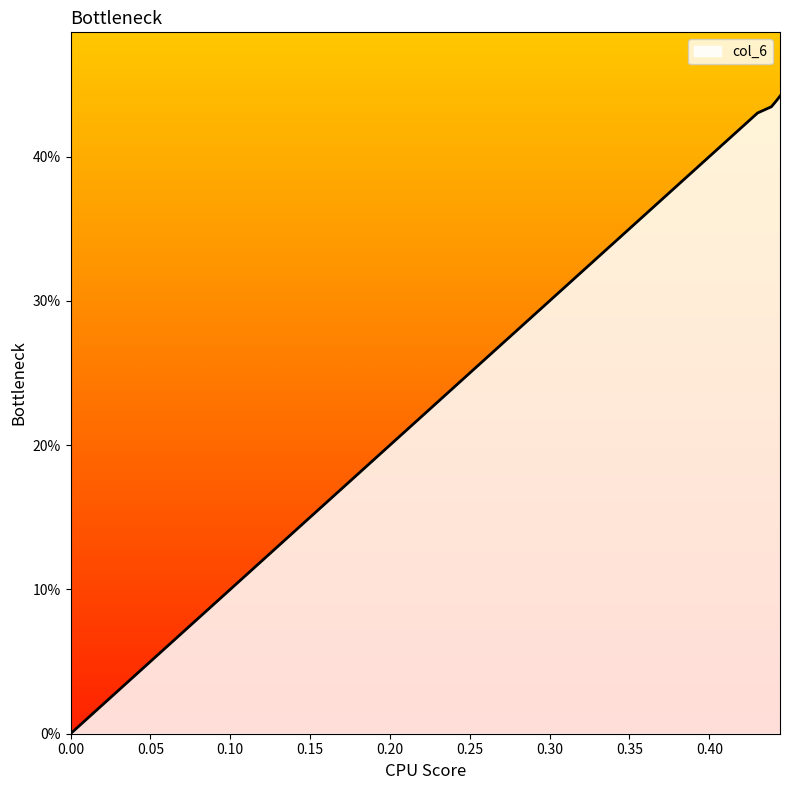

The chart shows a value of 0.7 at 0.44109021652652103. True or false?

False